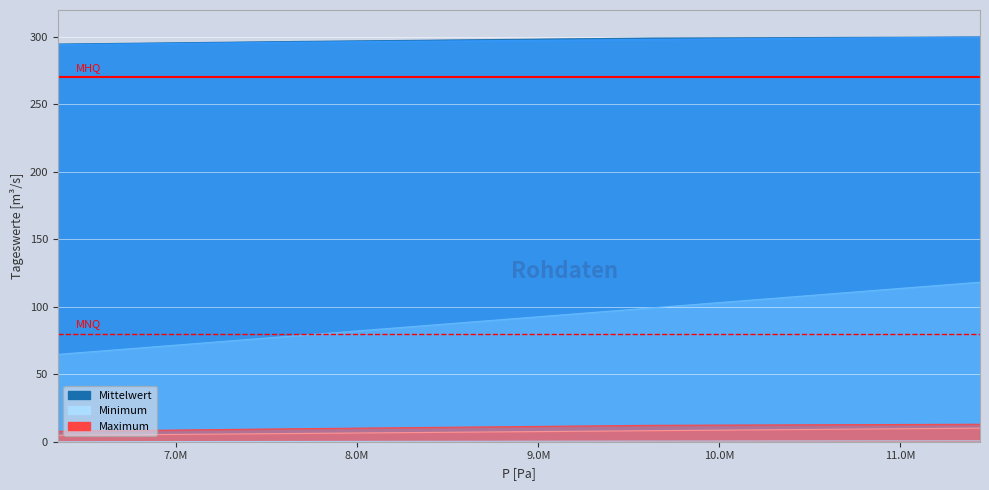

How many lines are shown in the chart?

2